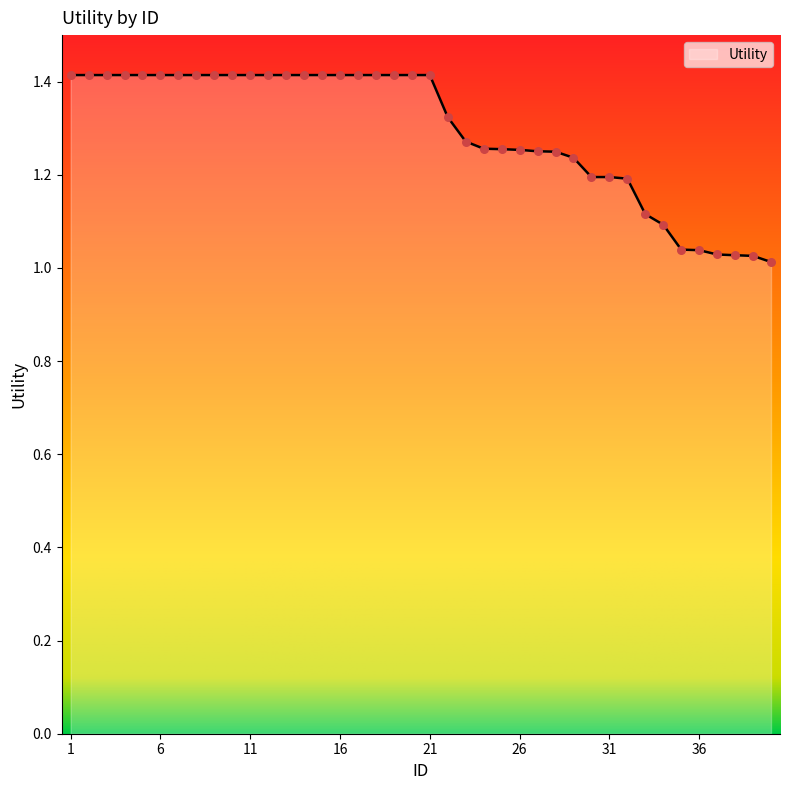

What is the difference between the maximum and minimum values?

0.4